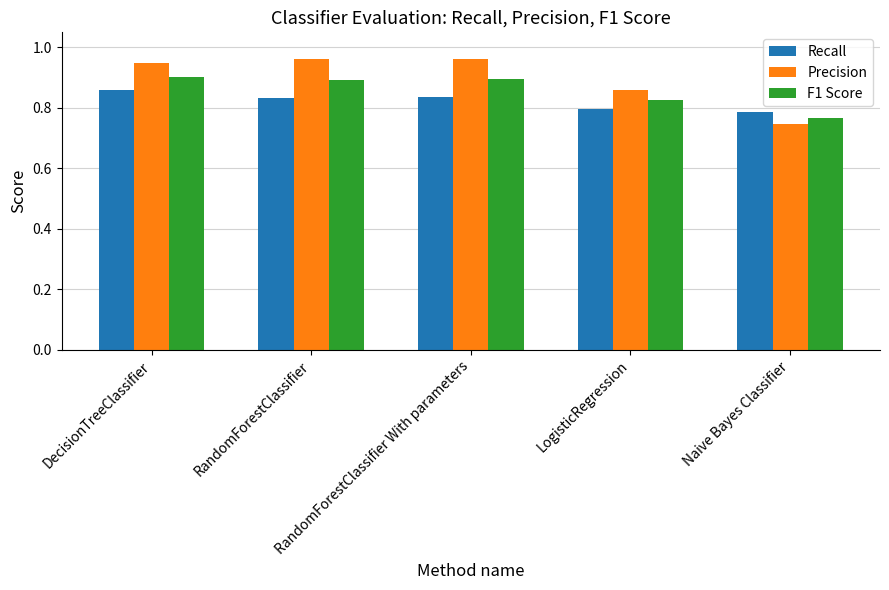

What position from the right is LogisticRegression?

2